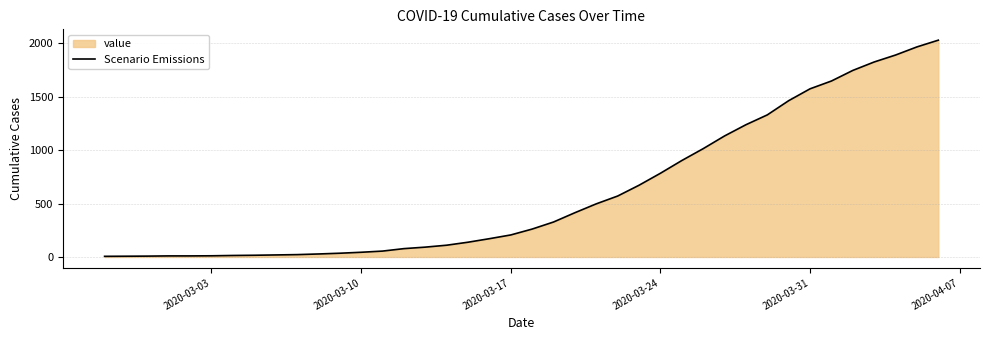

What is the difference between the maximum and minimum values?

2022